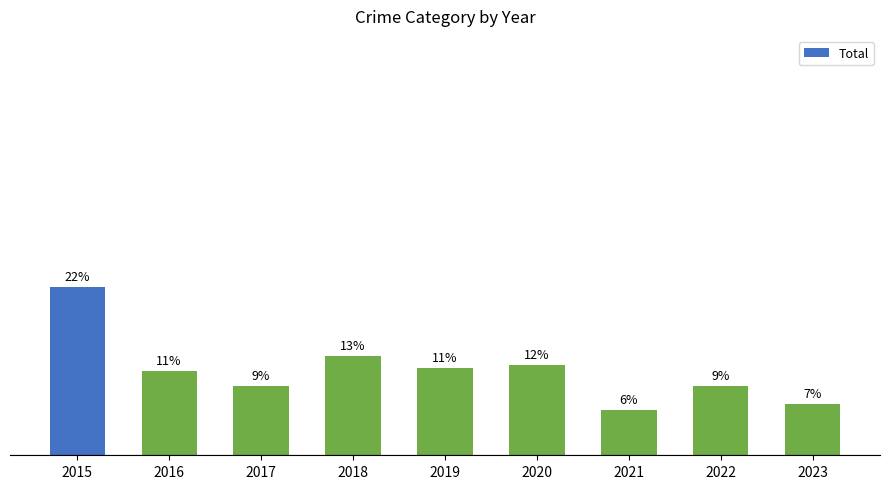

Are the bars horizontal?

No